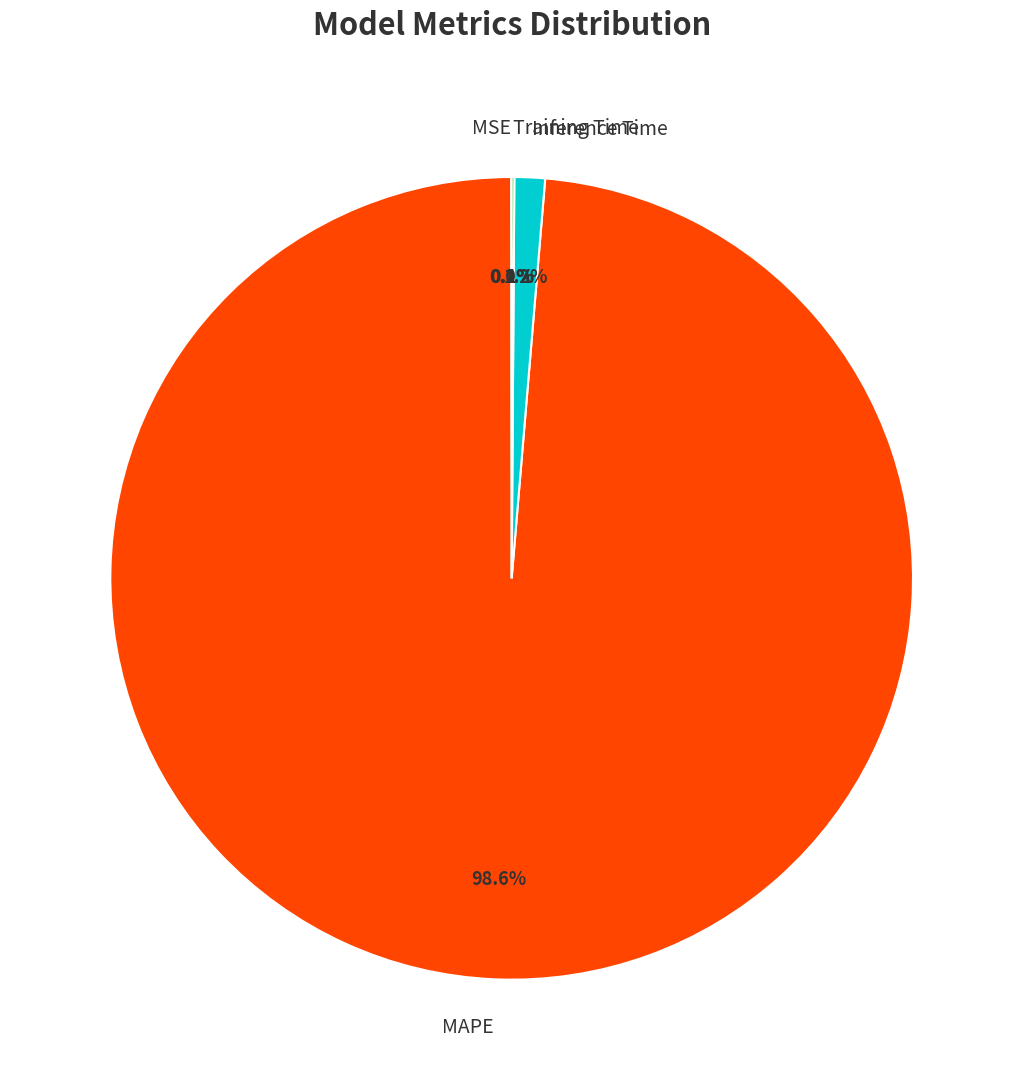

To the nearest percent, what is the difference between the largest and smallest slice percentages?

99%